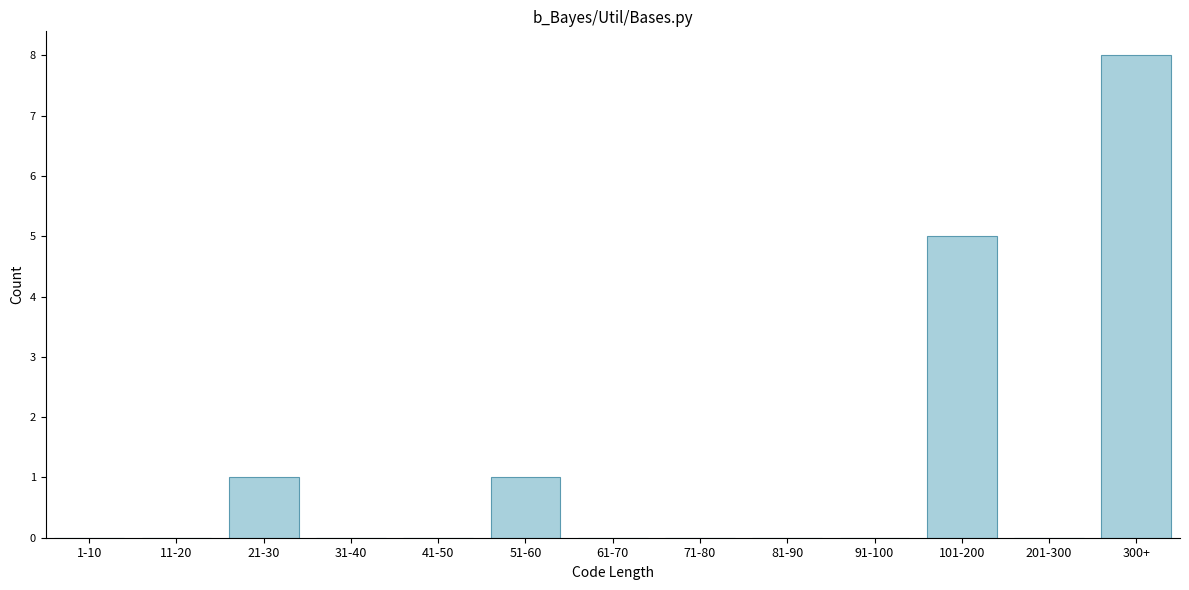

Reading right to left, extract all data points from this chart.

300+=8	201-300=0	101-200=5	91-100=0	81-90=0	71-80=0	61-70=0	51-60=1	41-50=0	31-40=0	21-30=1	11-20=0	1-10=0